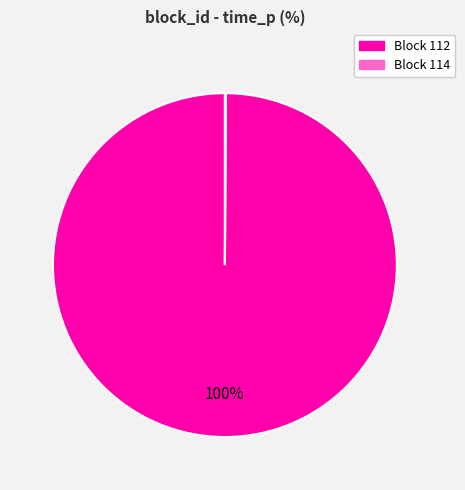

To the nearest percent, what is the average slice percentage?

50%